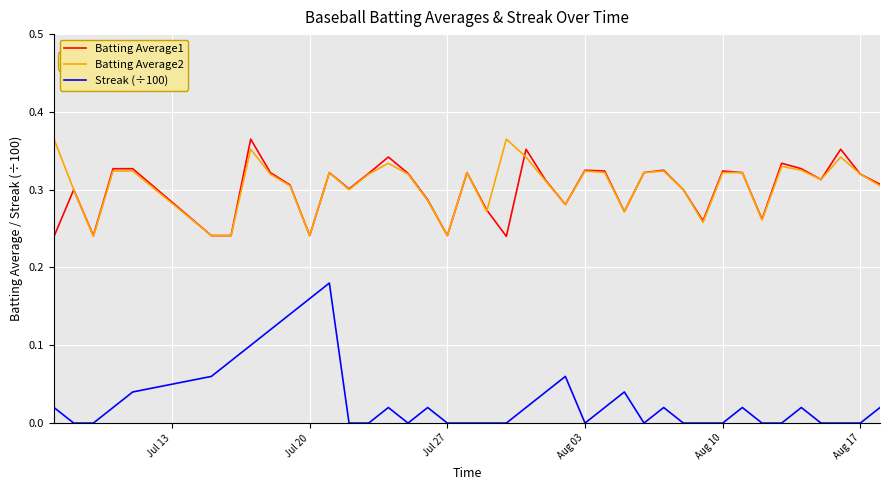

Which series has the largest range (max minus min)?

Streak (÷100)